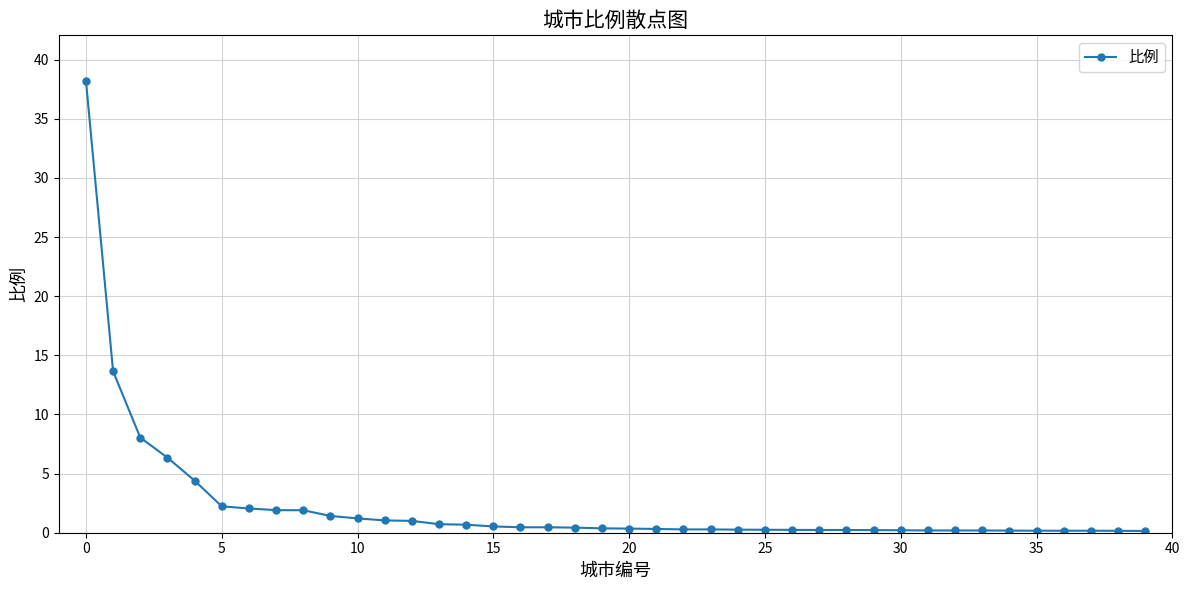

What is the average value?

2.3